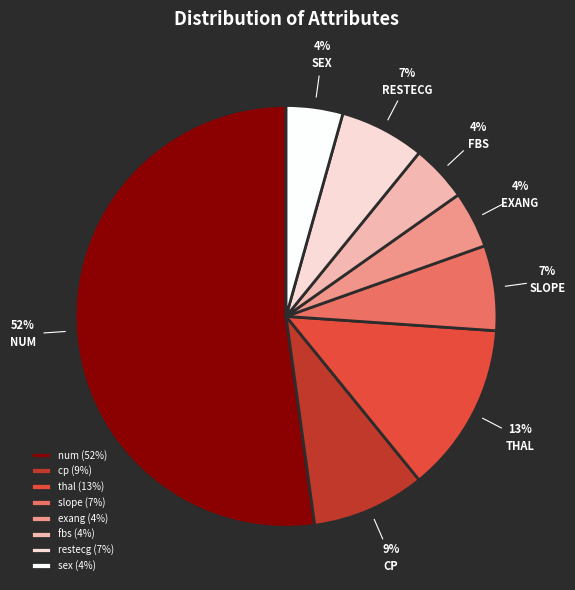

To the nearest percent, what is the difference between the largest and smallest slice percentages?

48%